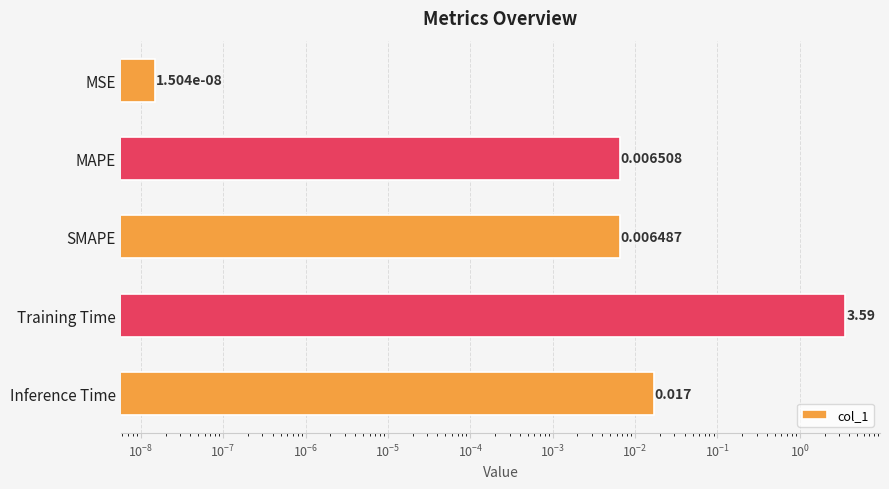

Does the chart contain any negative values?

No